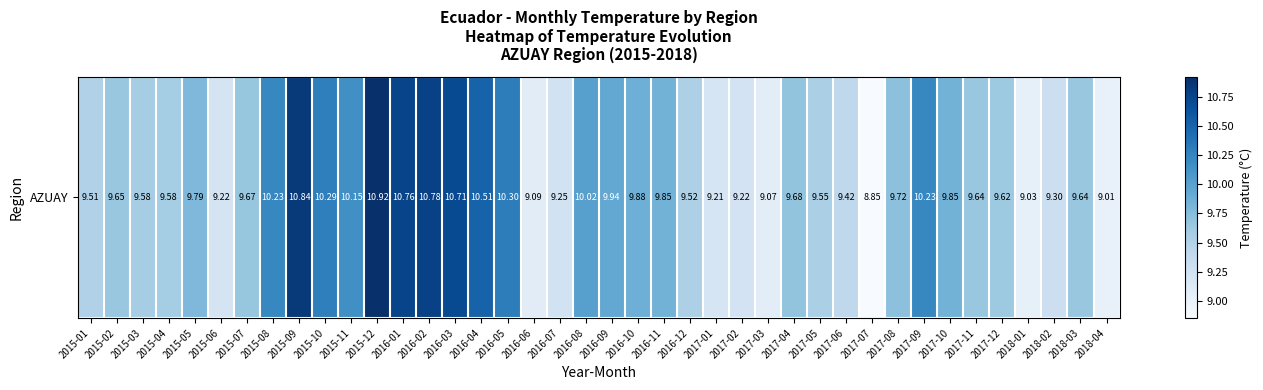

Between 2017-01 and 2015-03, which is larger?

2015-03